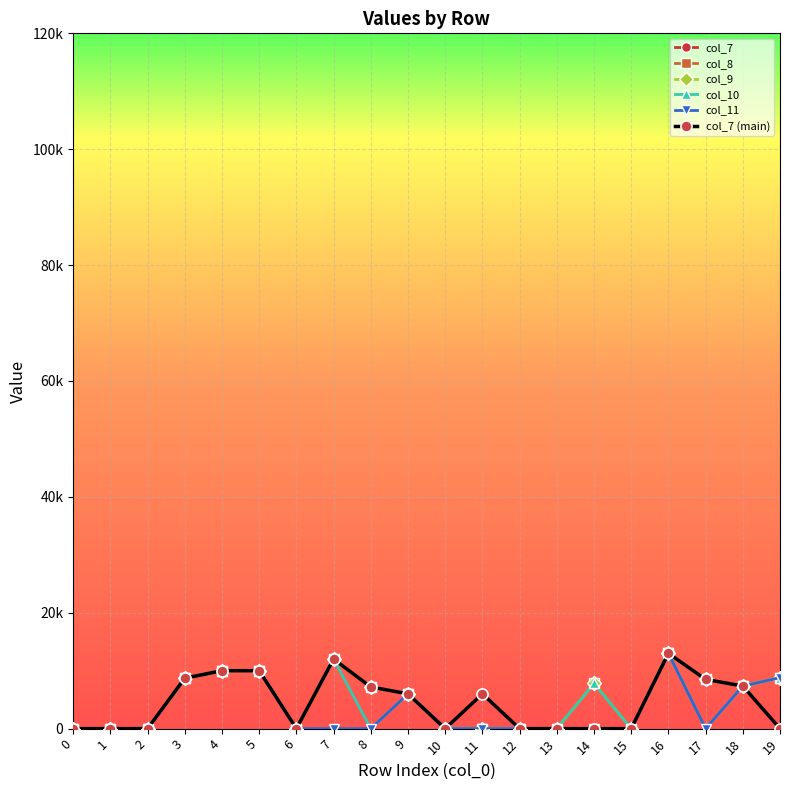

Where is col_11 nearest to the value 6500?

9